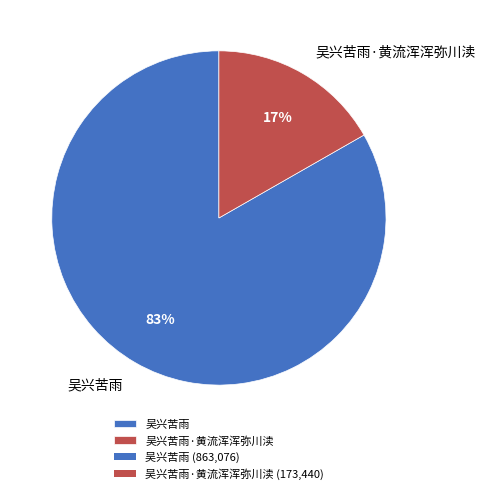

Do 吴兴苦雨·黄流浑浑弥川渎 and 吴兴苦雨 together represent more than half of the pie?

Yes